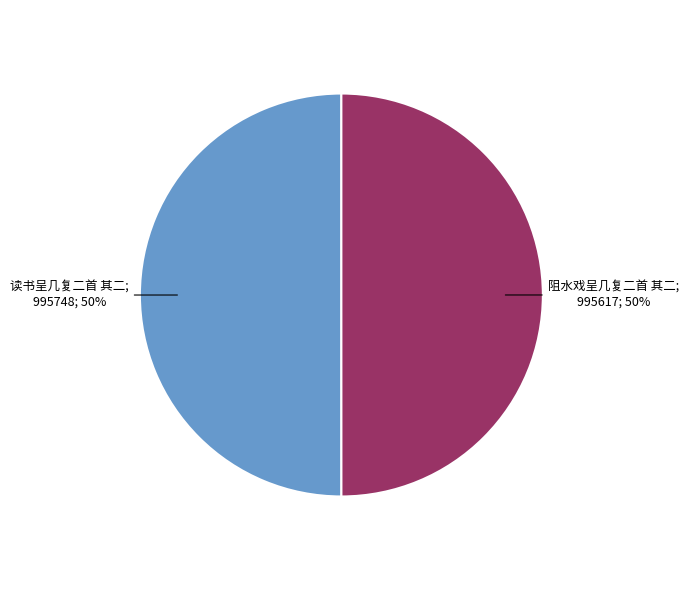

To the nearest percent, what is the average slice percentage?

50%